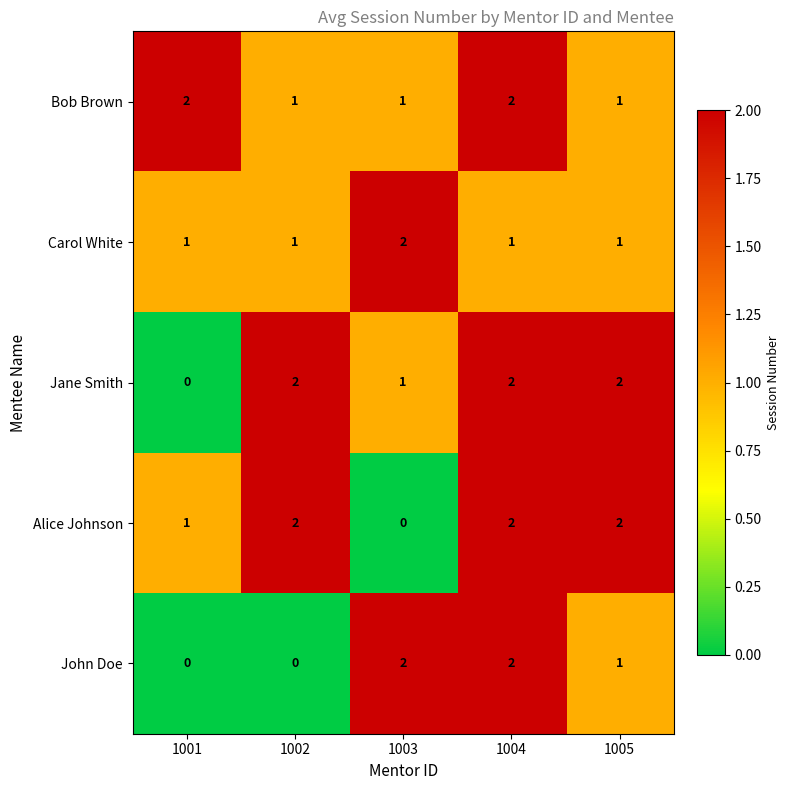

What is the greatest value displayed?

2